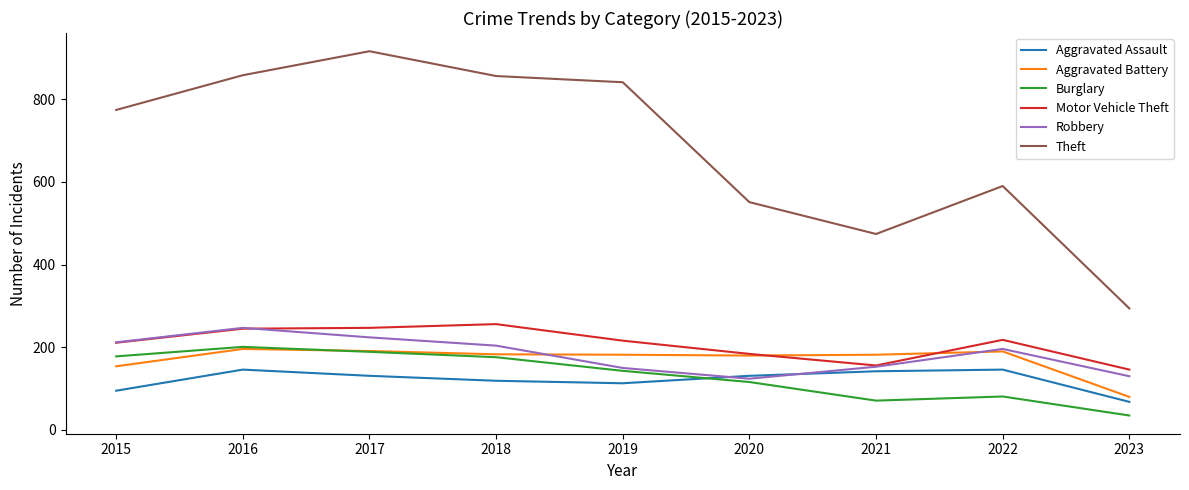

The value of Aggravated Assault at 2019 is 113. True or false?

True